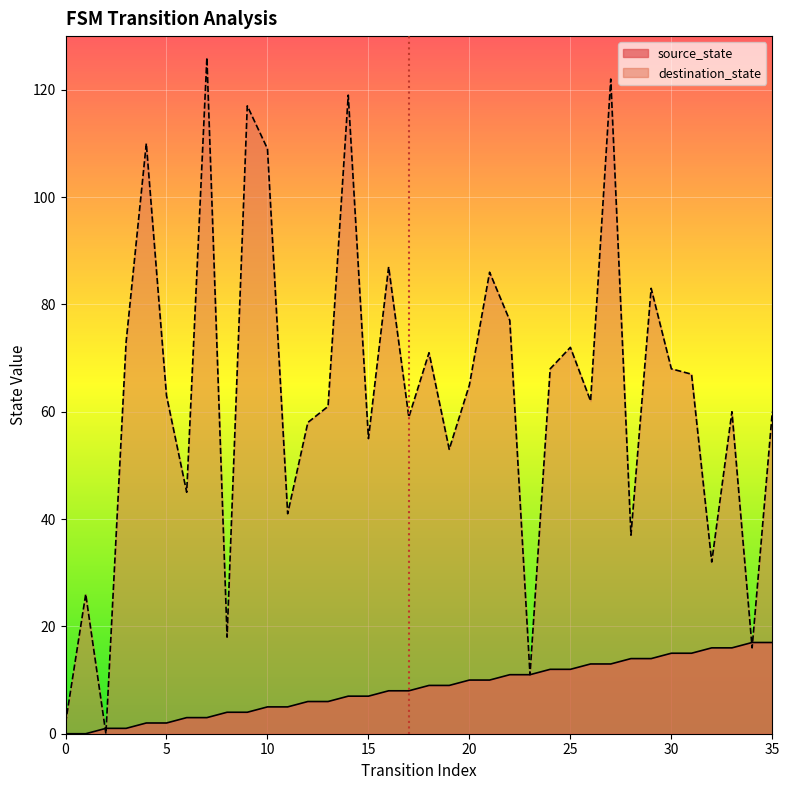

What is the value of the destination_state point at the 5th from the left?

110